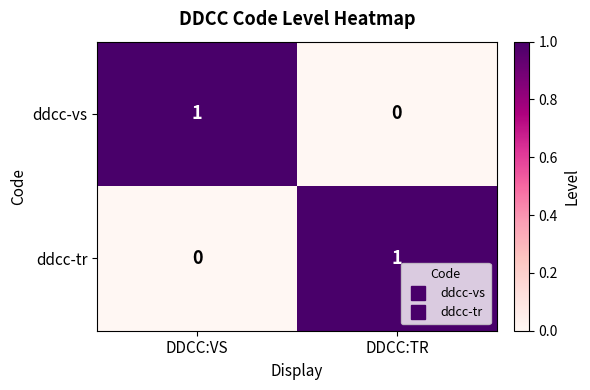

Is the value of ddcc-tr at DDCC:VS greater than the value of ddcc-vs at DDCC:VS?

No